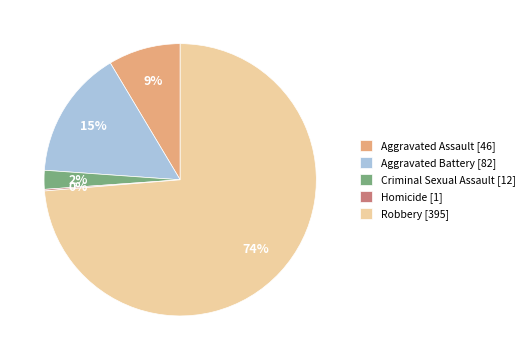

Is the sum of Criminal Sexual Assault [12] and Robbery [395] greater than half?

Yes